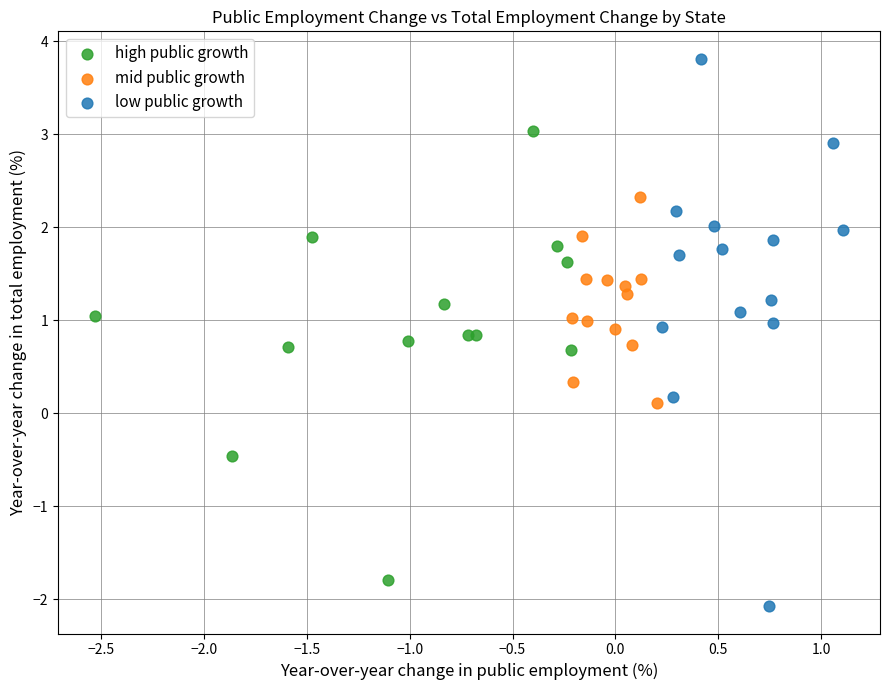

Which series reaches the maximum Y coordinate?

low public growth